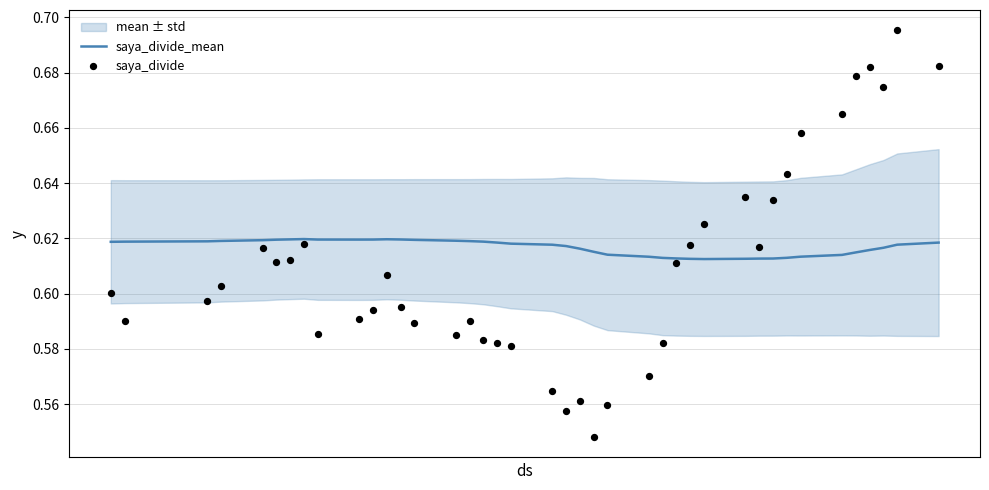

Which series has the widest spread of Y values?

saya_divide